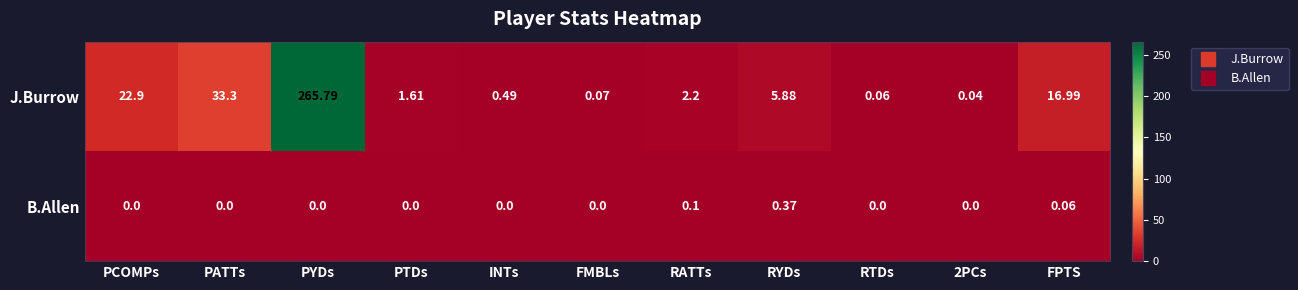

Between PTDs and RYDs, which series saw the biggest shift?

J.Burrow